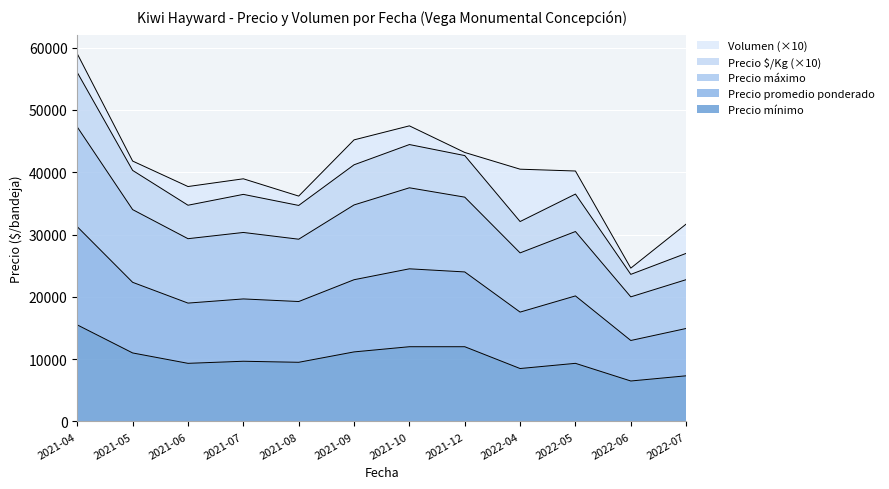

Is it true that Precio $/Kg equals 38756 at 2021-05?

False